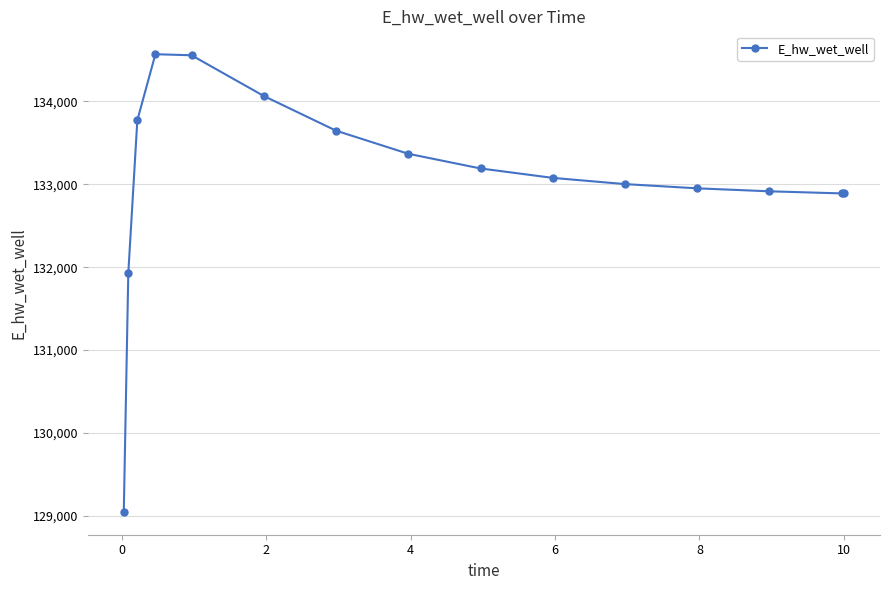

Does the chart have visible grid lines?

Yes